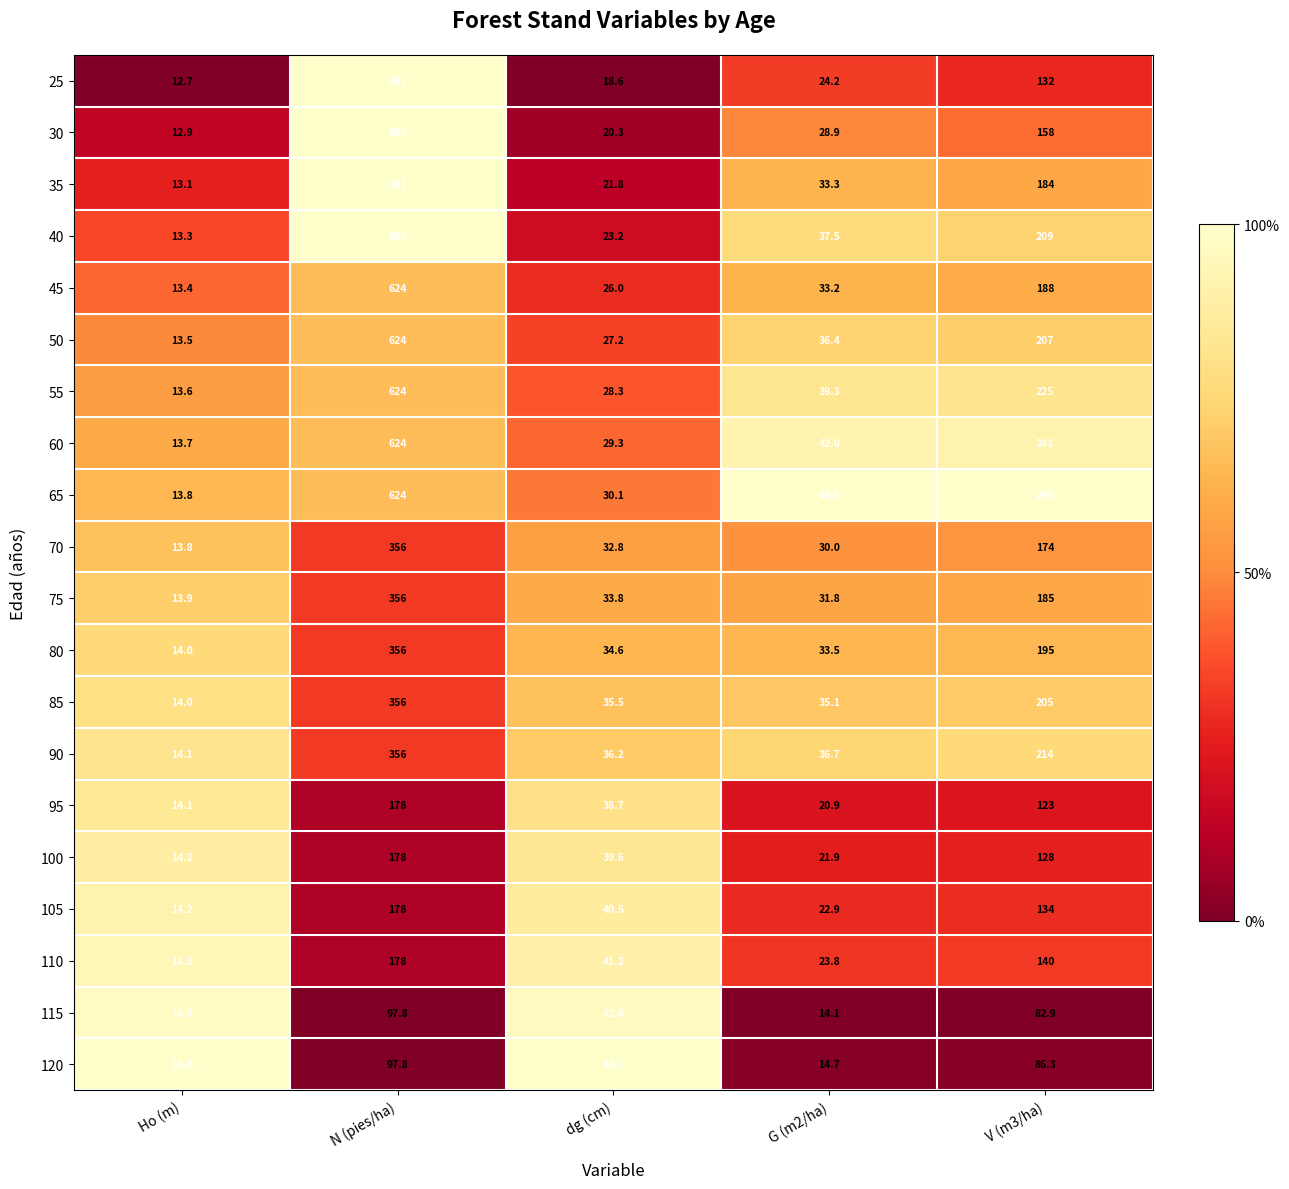

What is the approximate value of 85 at G (m2/ha)?

35.1